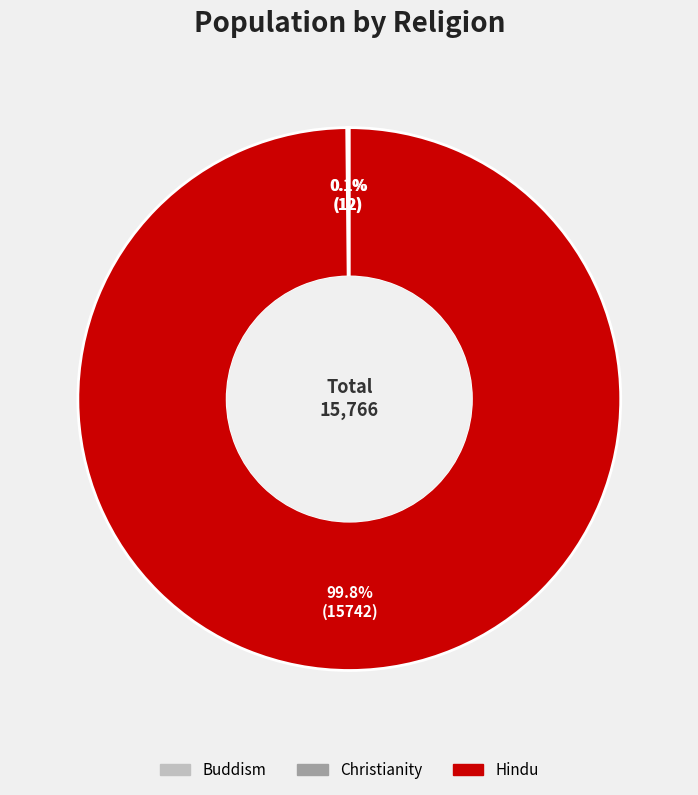

What is the largest slice in the pie chart?

Hindu